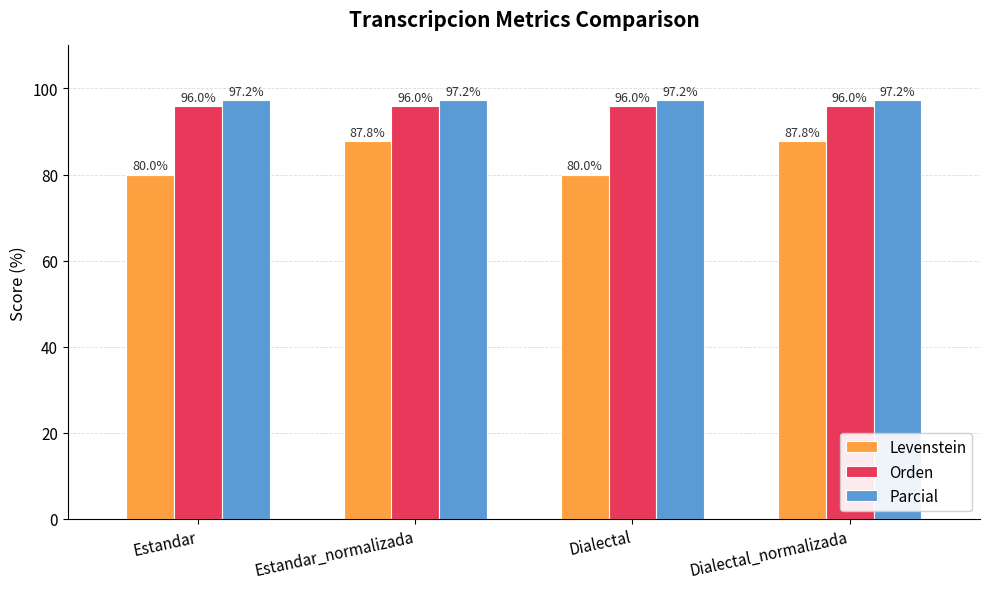

What is the sum of all Levenstein values?

335.6